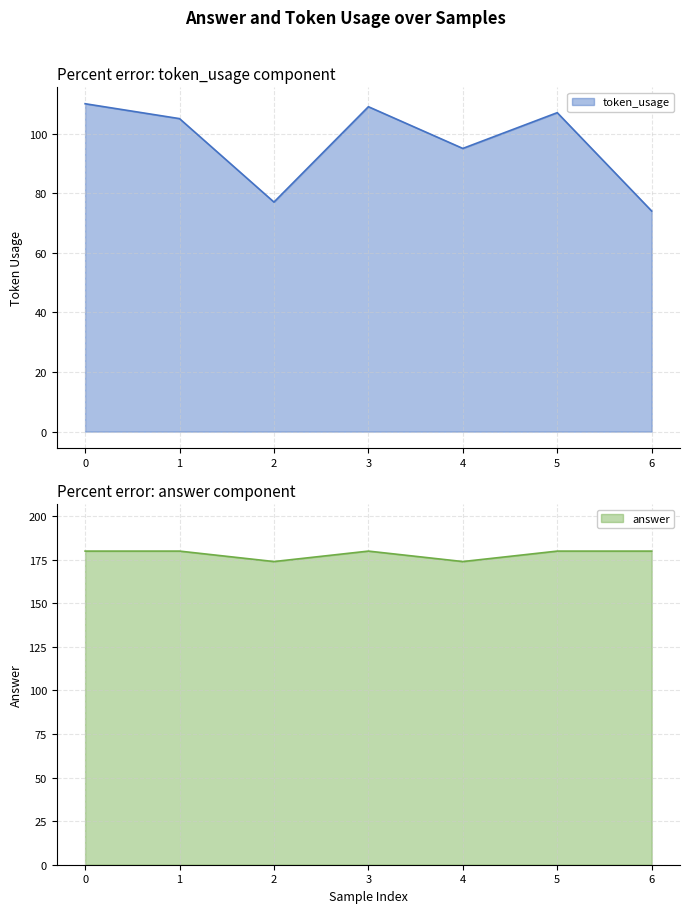

Reading left to right, what are all the values shown in this chart?

token_usage: 0=110	1=105	2=77	3=109	4=95	5=107	6=74
answer: 0=180	1=180	2=174	3=180	4=174	5=180	6=180